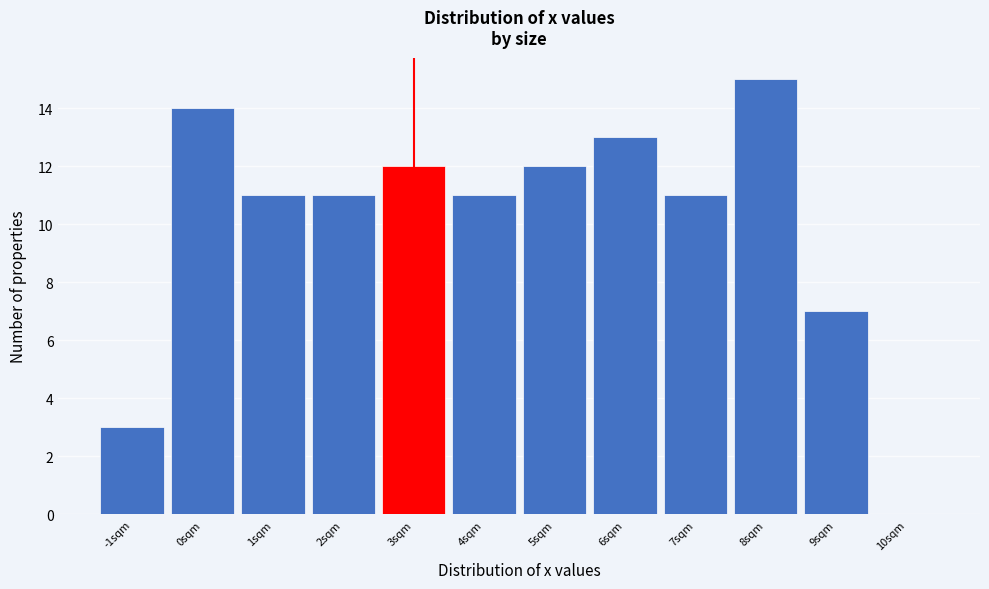

Reading right to left, extract all data points from this chart.

10sqm=0	9sqm=7	8sqm=15	7sqm=11	6sqm=13	5sqm=12	4sqm=11	3sqm=12	2sqm=11	1sqm=11	0sqm=14	-1sqm=3